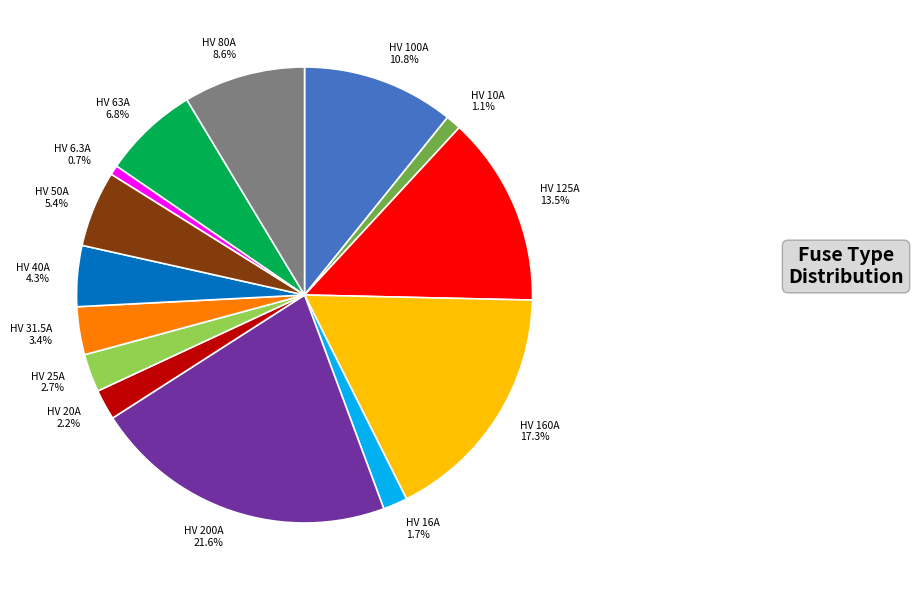

What is the largest slice in the pie chart?

HV 200A